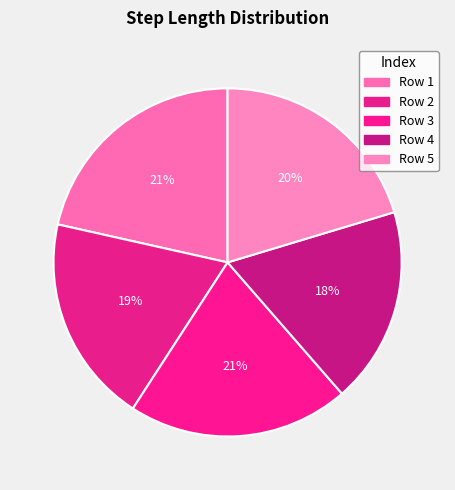

How many slices are in this pie chart?

5